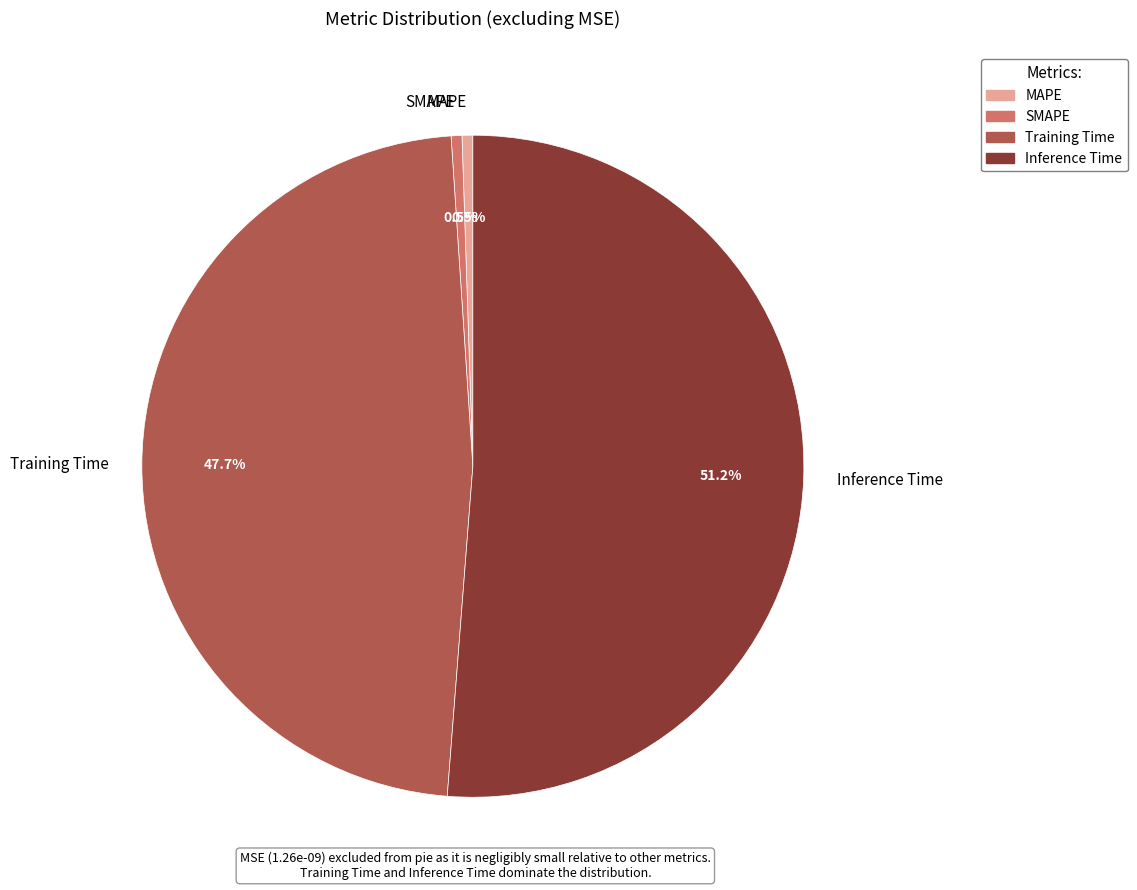

Combined, what portion of the pie is Training Time and SMAPE?

48.2%